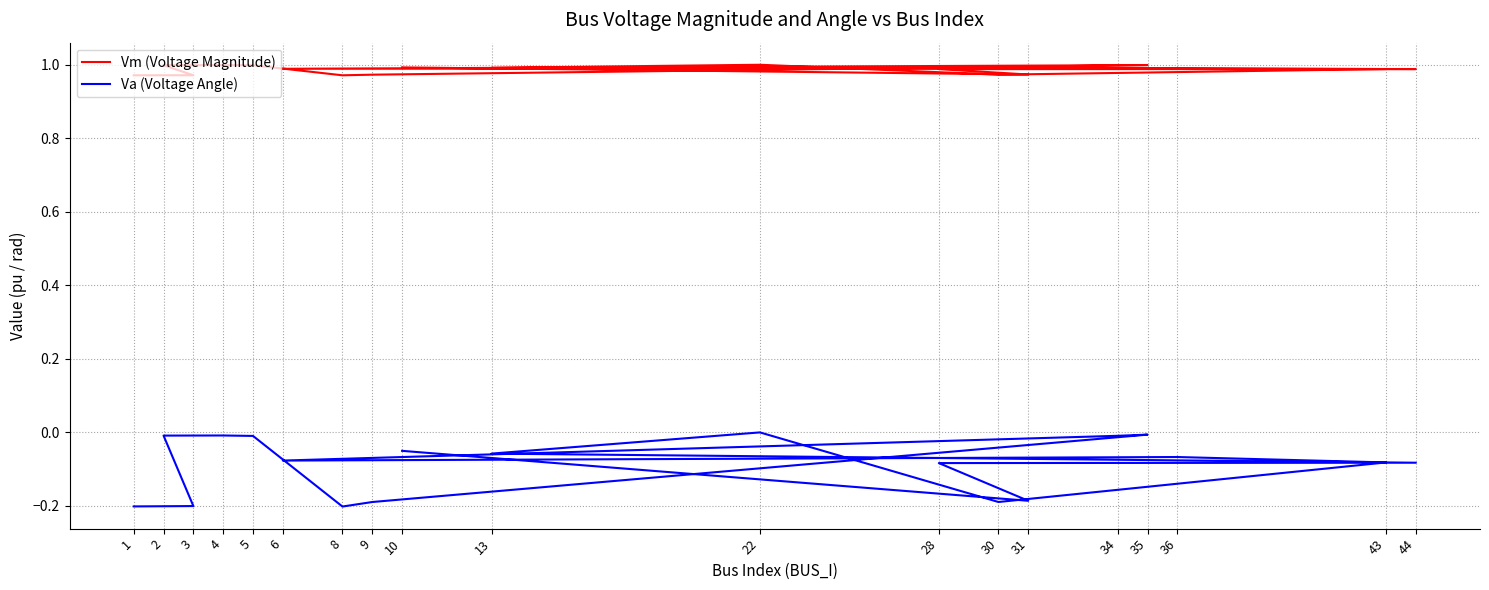

How many lines are shown in the chart?

2